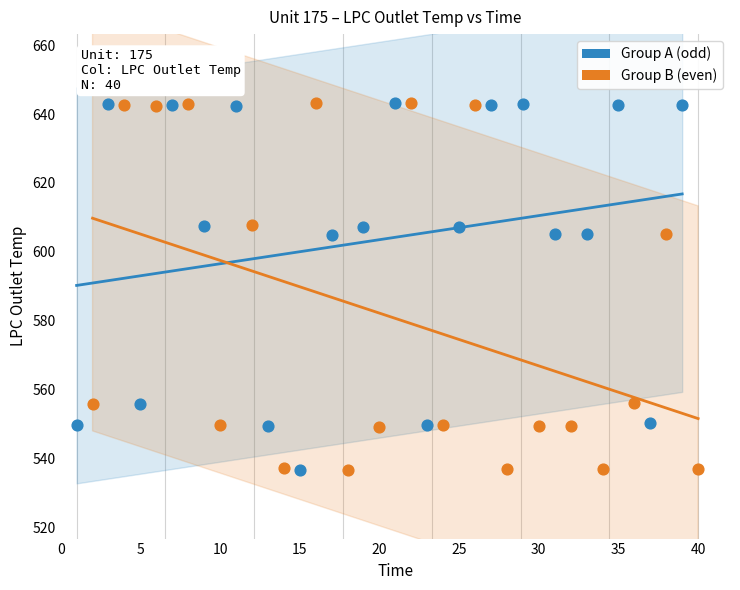

What are all the series names shown in the legend?

Group A (odd), Group B (even)